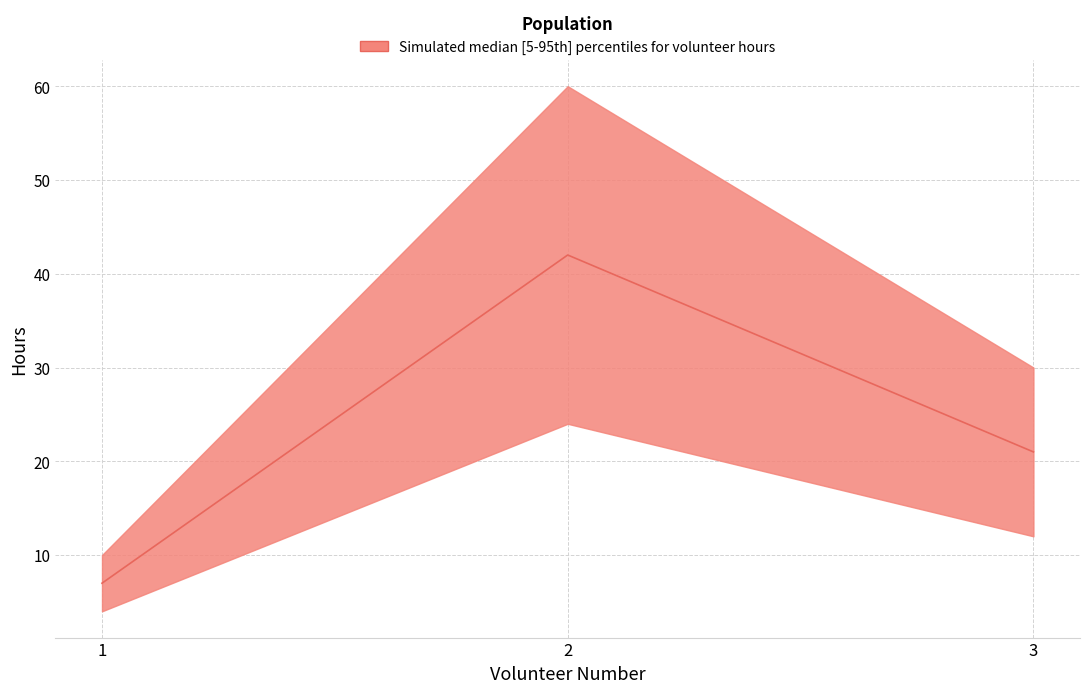

What is the difference between the maximum and second lowest values?

21